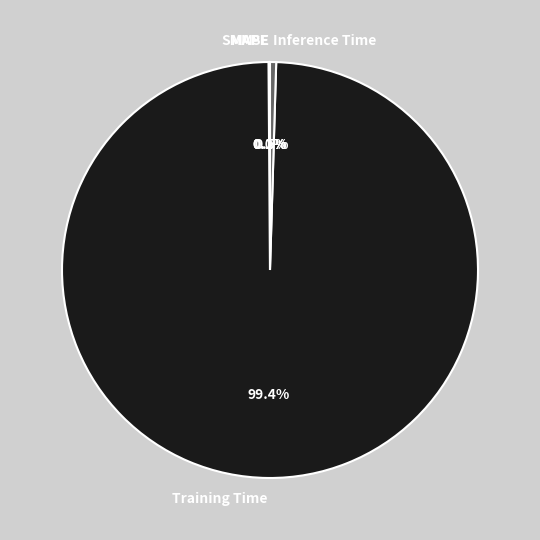

Is Training Time the majority of the pie?

Yes